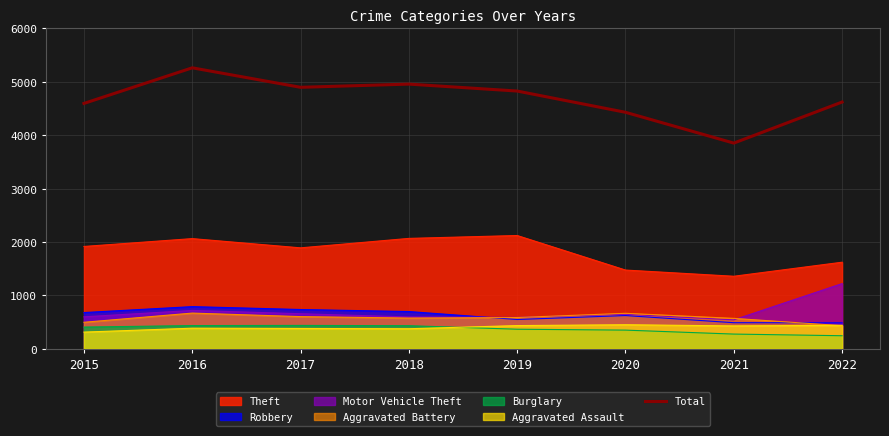

How many lines are shown in the chart?

7